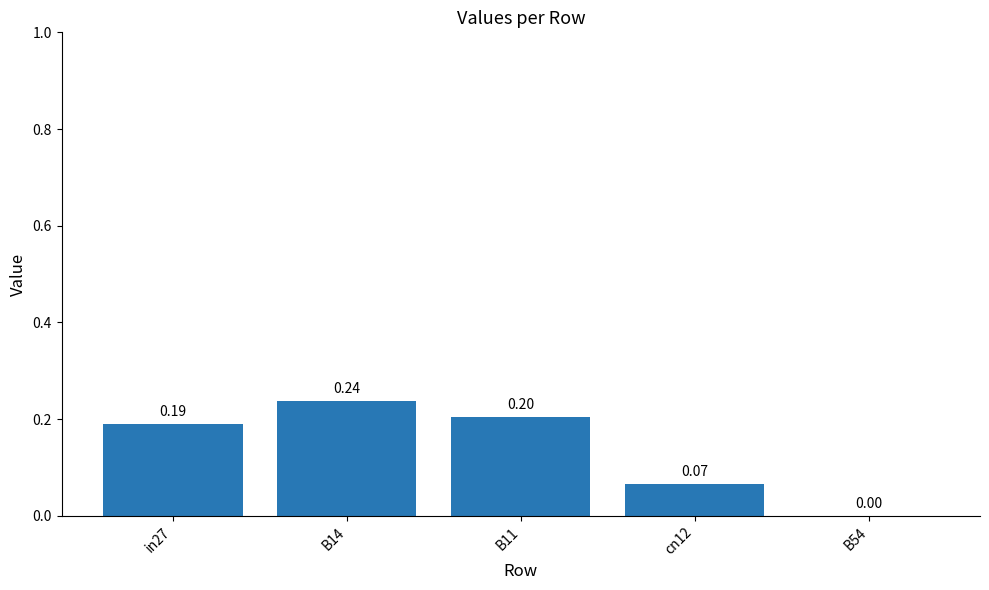

Which has a higher value, cn12 or B54?

cn12